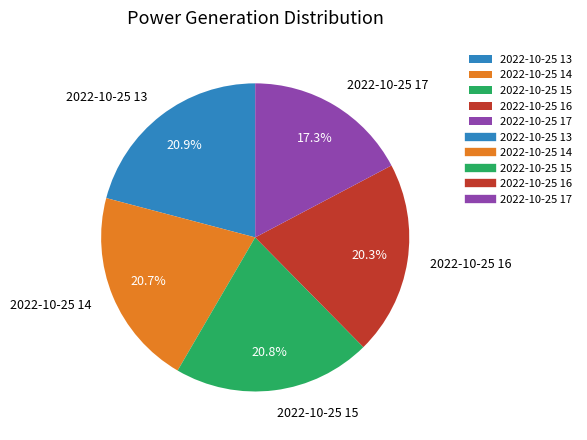

What is the ratio of the value at 2022-10-25 16 to the value at 2022-10-25 17?

1.2